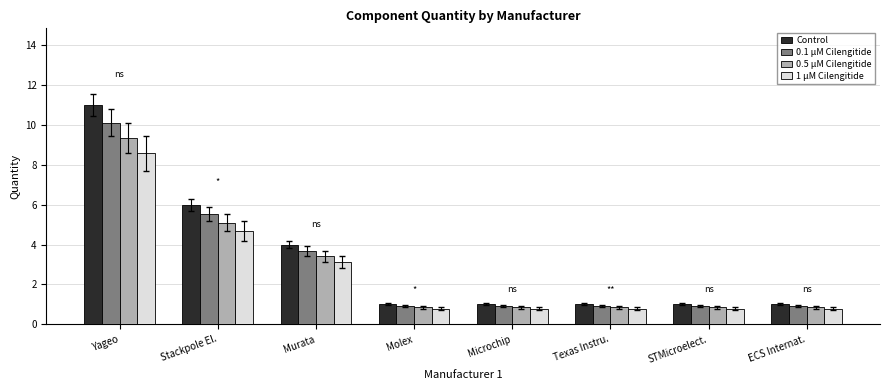

Rank the series by their maximum value, from highest to lowest.

Control, 0.1 µM Cilengitide, 0.5 µM Cilengitide, 1 µM Cilengitide